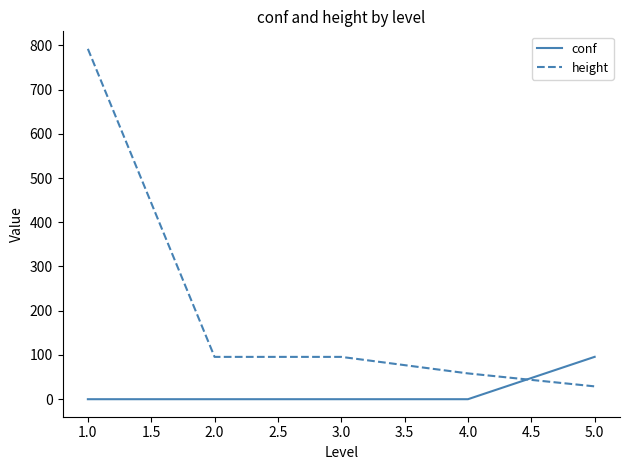

What is the total value across all series at 4.0?

58.3